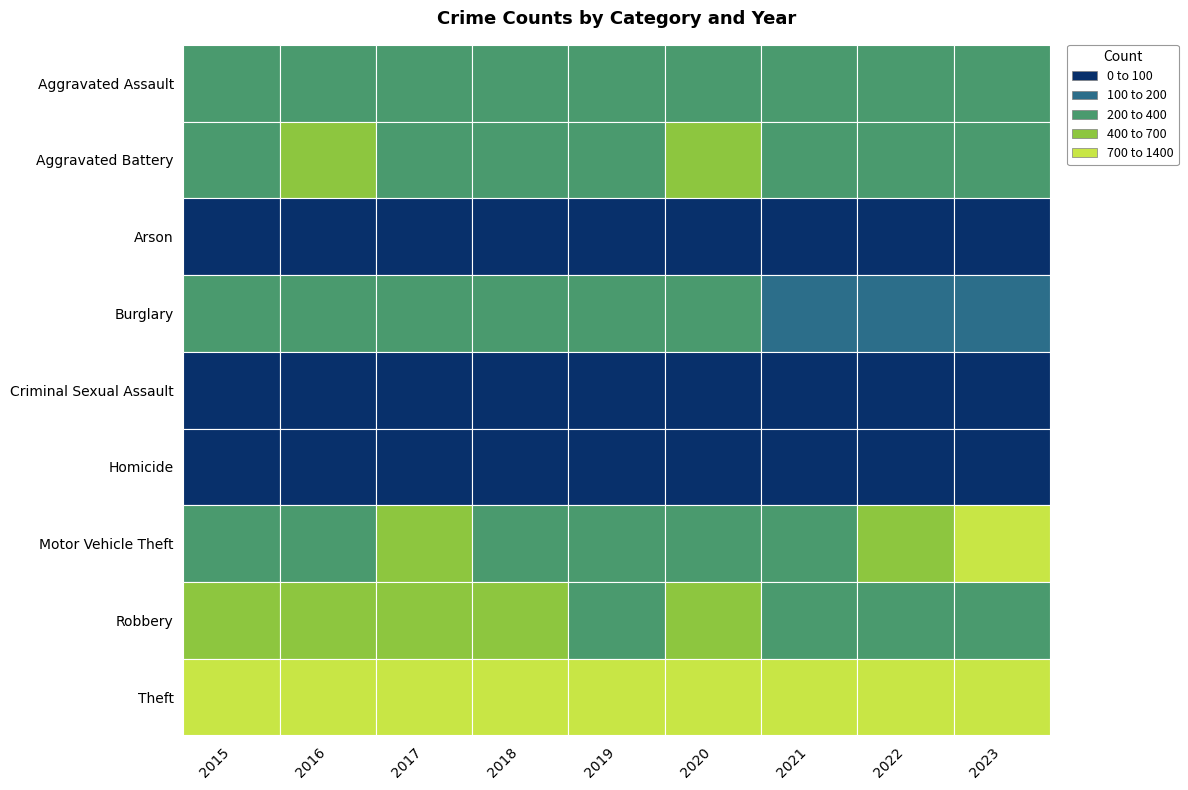

At which category does the chart reach its peak across all series?

2019